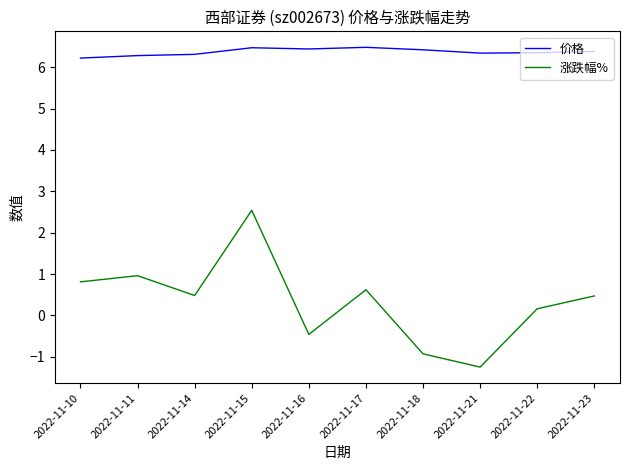

Is the value of 涨跌幅% at 2022-11-16 greater than the value of 价格 at 2022-11-14?

No